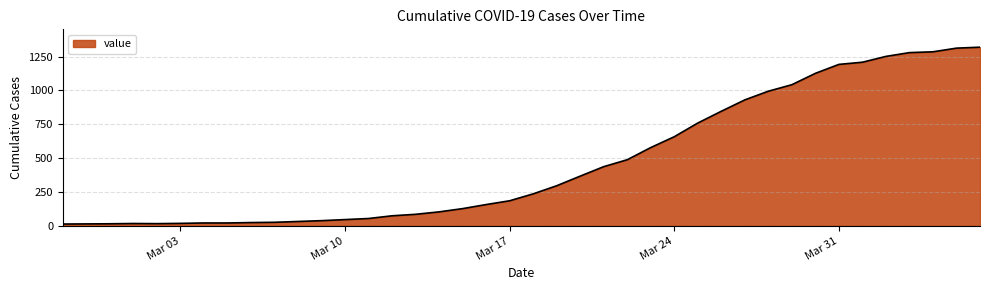

What is the difference between the maximum and minimum values?

1306